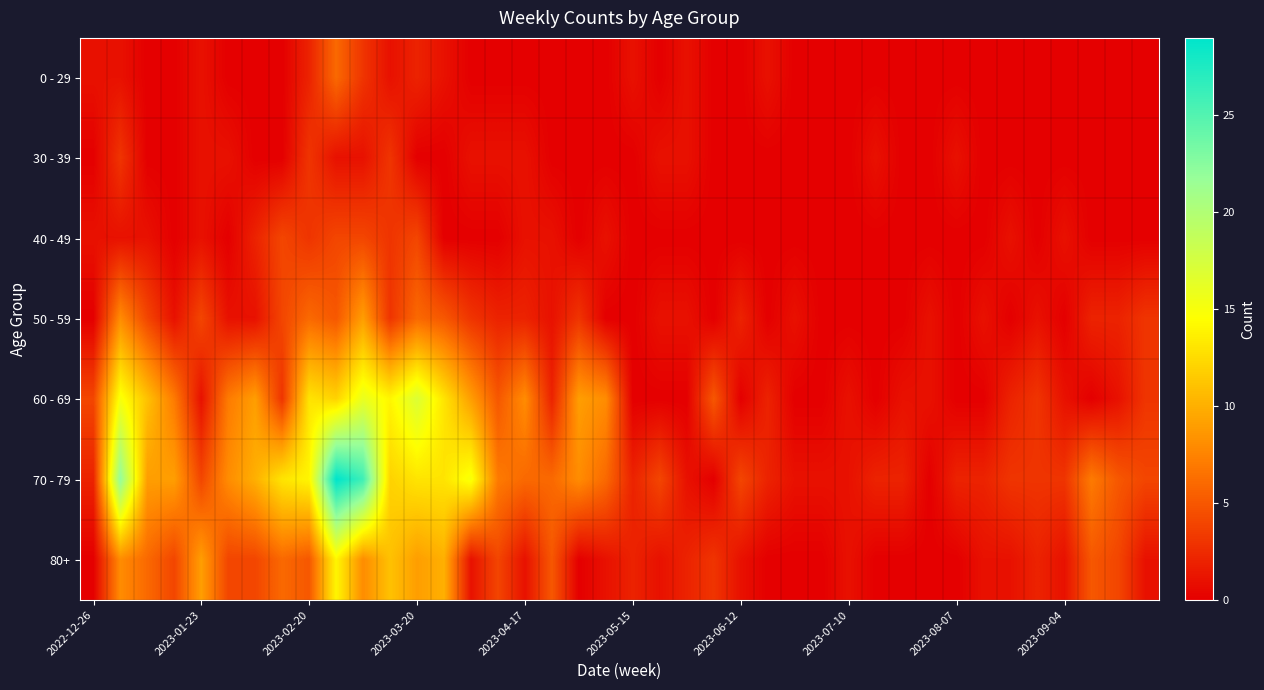

Which series has the largest total across all categories?

70 - 79